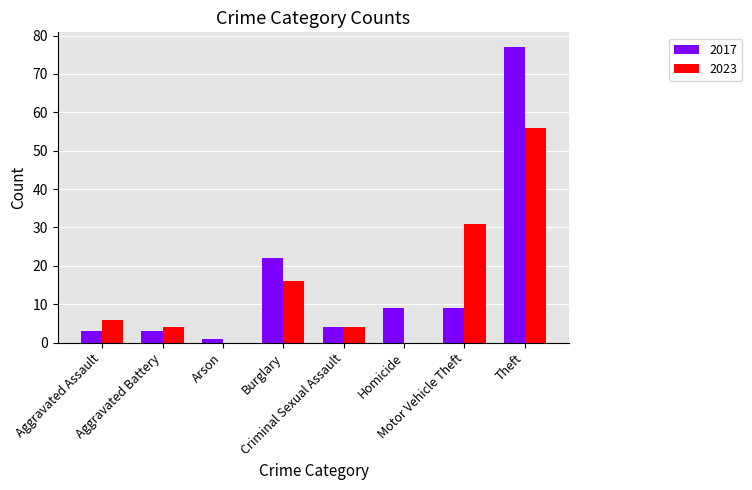

Which series has the largest range (max minus min)?

2017